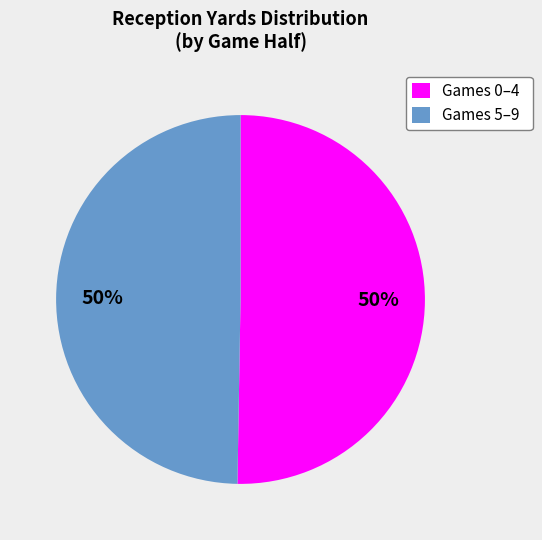

The Games 0–4 slice represents 38% of the pie. True or false?

False